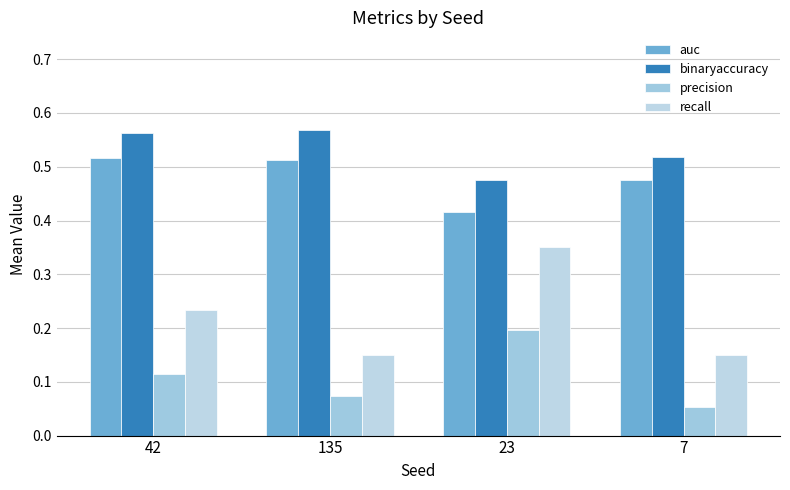

Reading left to right, list all the values displayed in this chart.

auc: 0.5	0.5	0.4	0.5
binaryaccuracy: 0.6	0.6	0.5	0.5
precision: 0.1	0.1	0.2	0.1
recall: 0.2	0.1	0.3	0.1